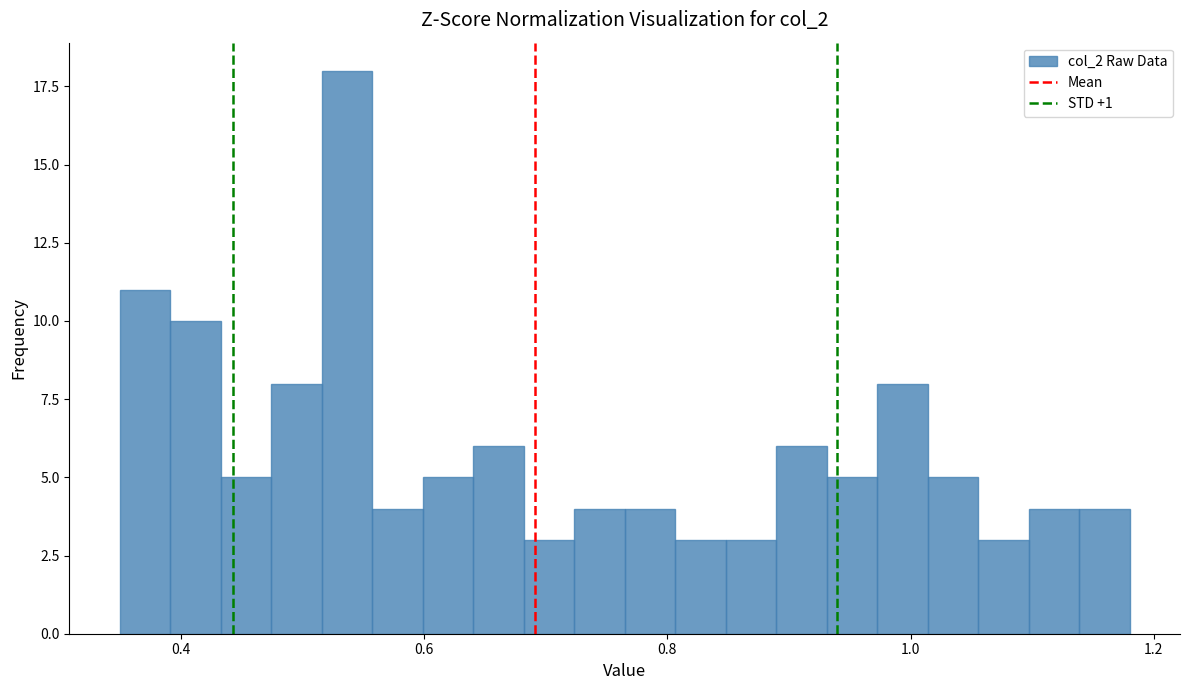

Around what value on the x-axis is the tallest bar? Give the approximate position of its centre, as read against the axis.

0.54